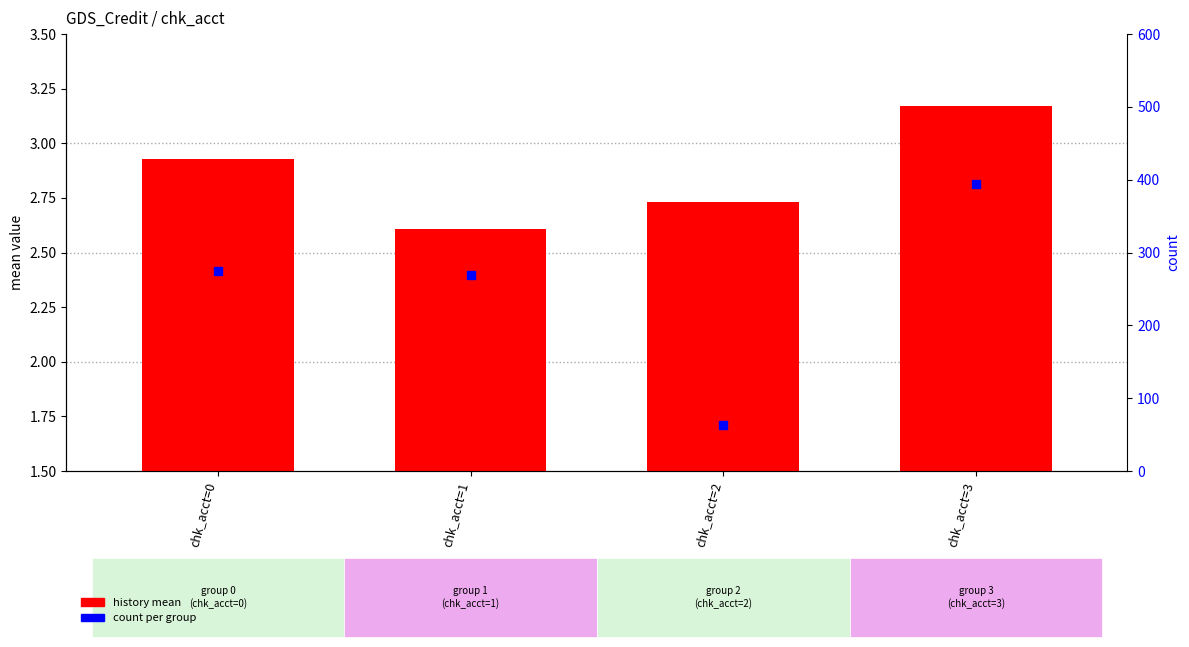

What is the value of the history mean bar at the 3rd from the left?

2.7